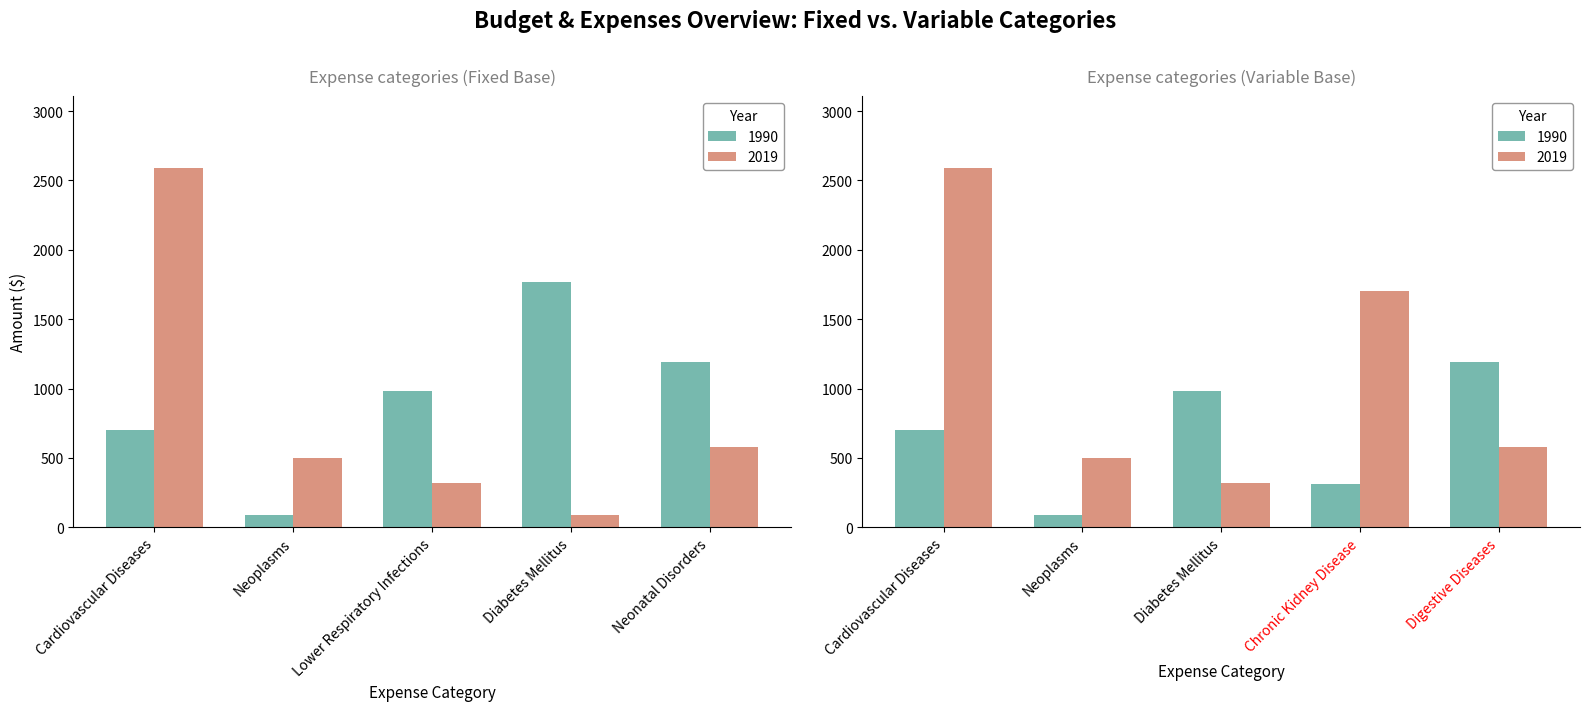

How many data points in 2019_left are less than 497?

2